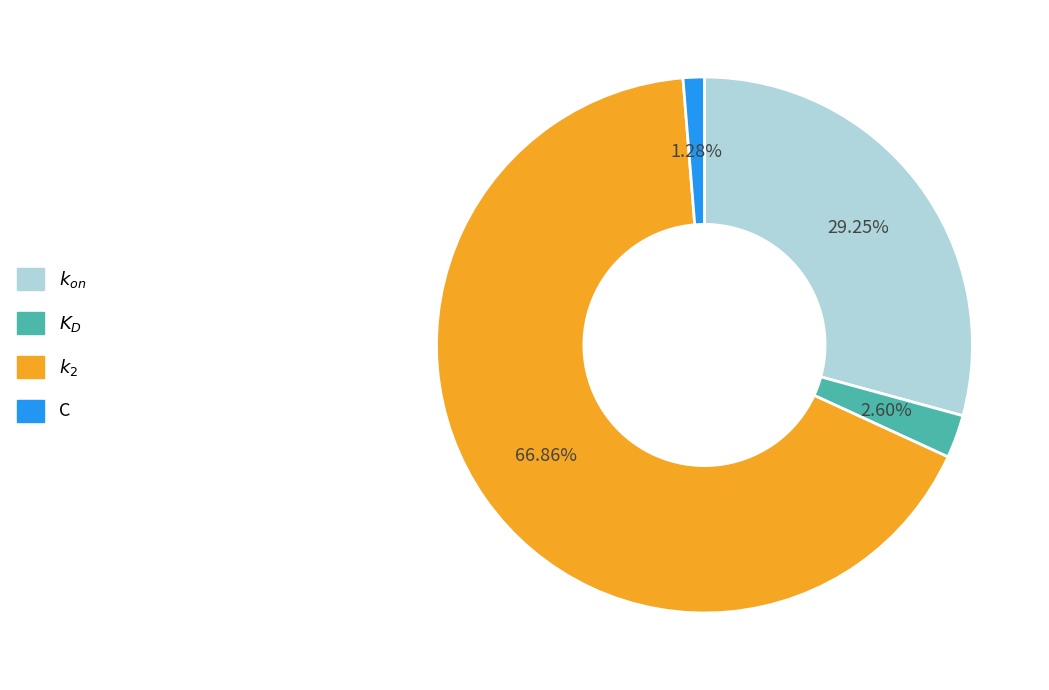

Which slice is the largest?

$k_2$